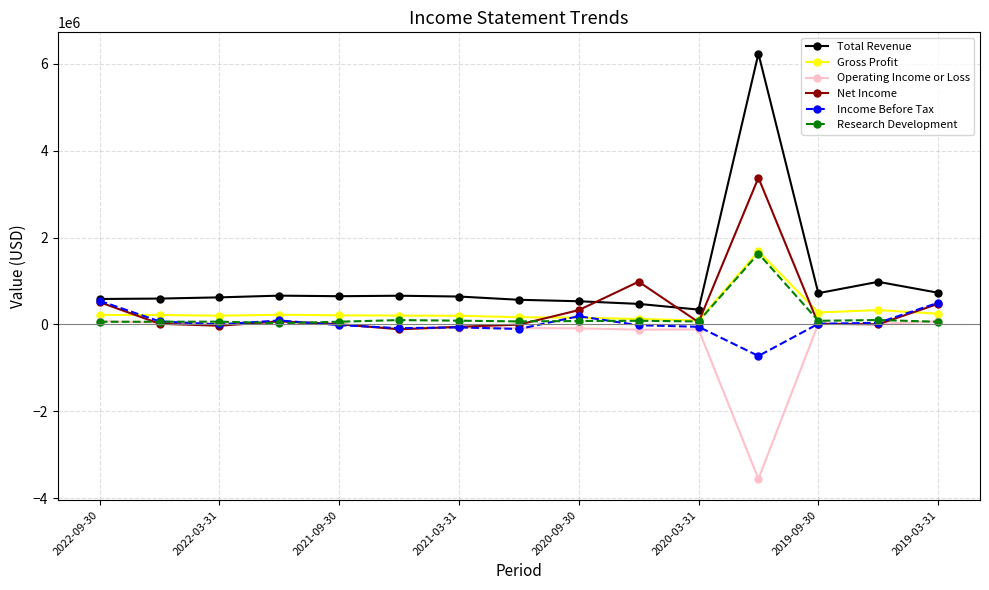

Which series has the widest spread of values?

Total Revenue